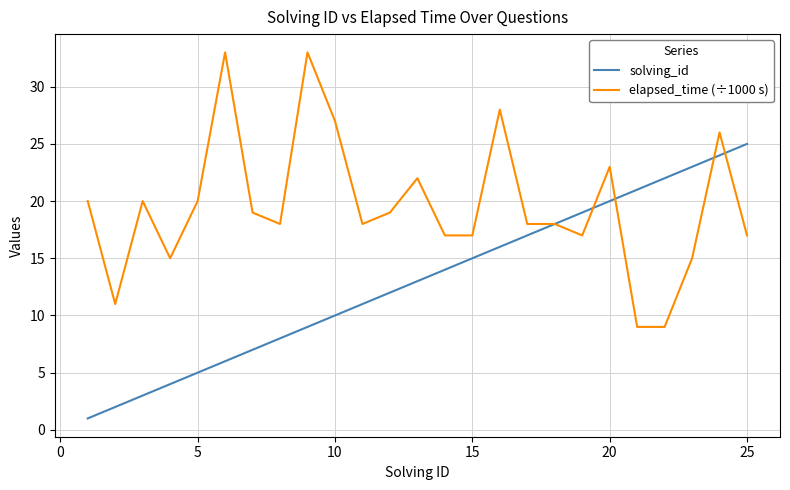

Rank the series by their maximum value, from lowest to highest.

solving_id, elapsed_time (÷1000 s)